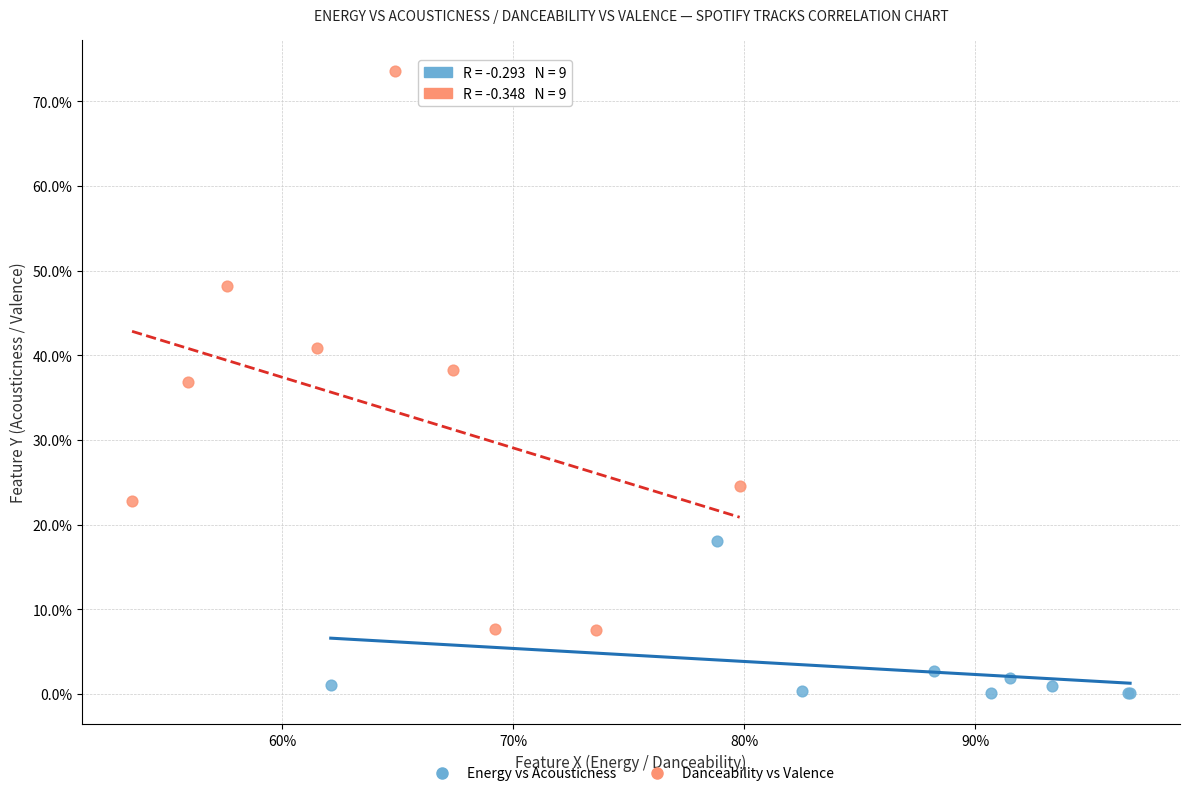

Which series has the widest spread of Y values?

Danceability vs Valence